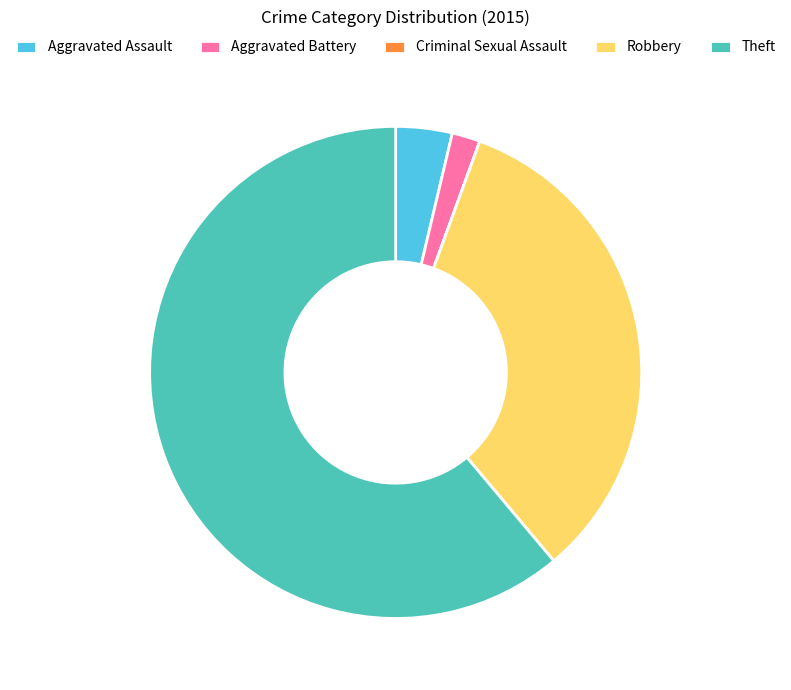

Is the sum of Theft and Robbery greater than half?

Yes